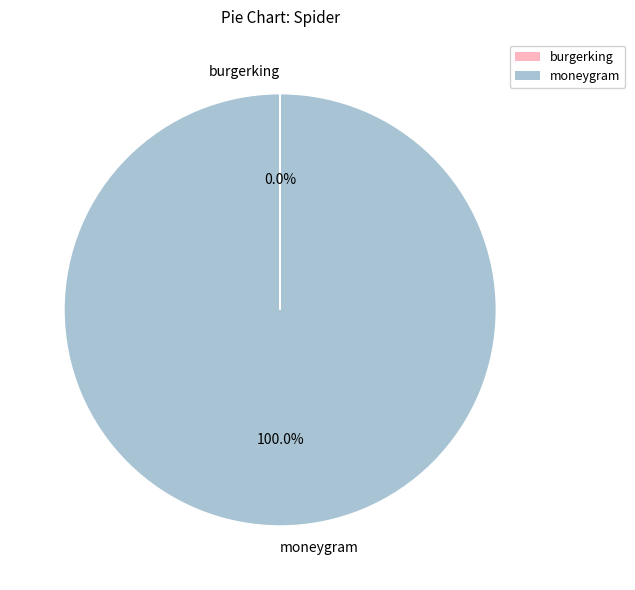

Does moneygram represent more than half of the total?

Yes